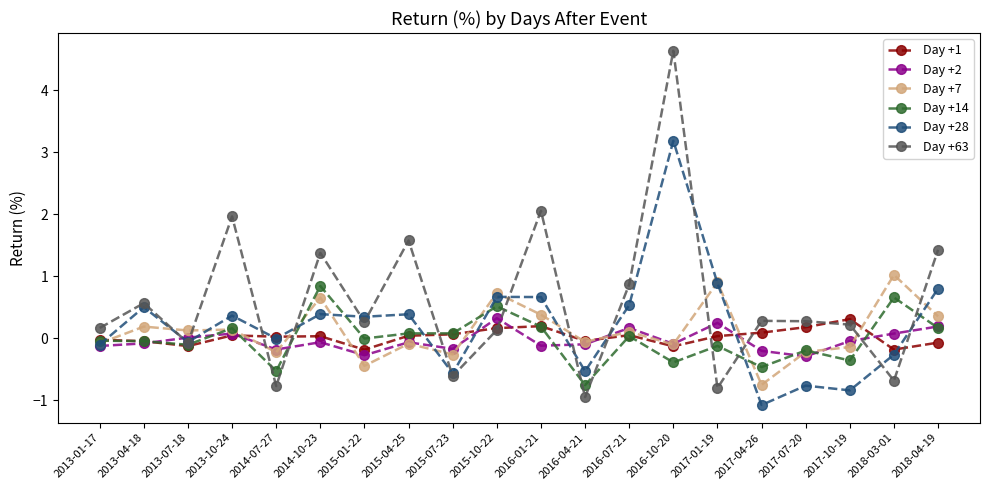

Which series has the widest spread of values?

Day +63